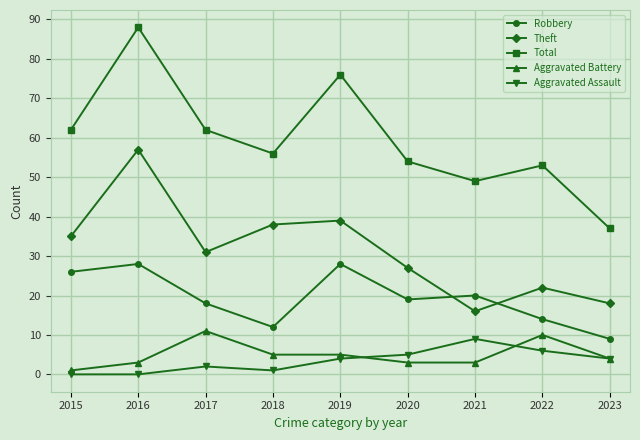

Which category has the lowest value in the Aggravated Battery series?

2015